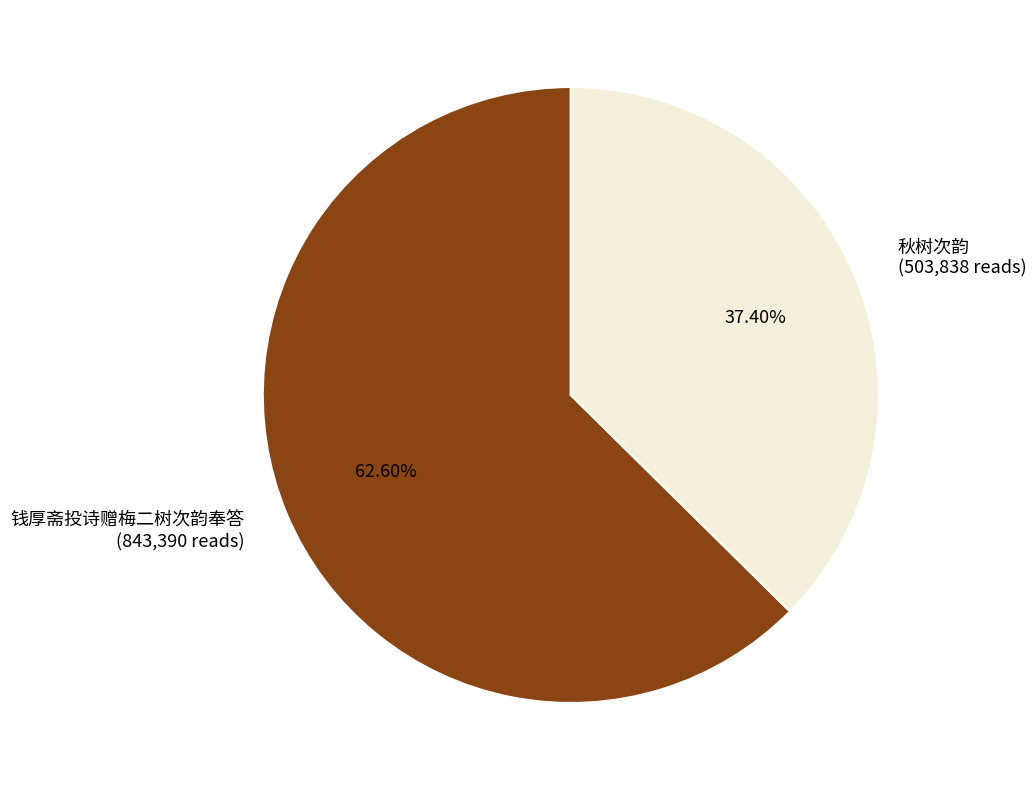

To the nearest percent, what portion does 秋树次韵 represent?

37%